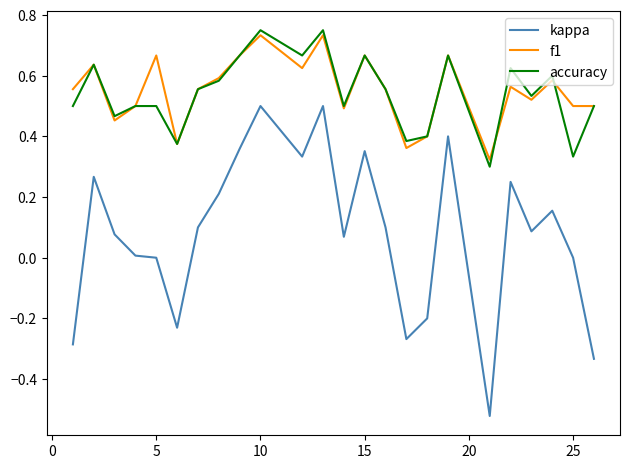

Which series has the largest range (max minus min)?

kappa